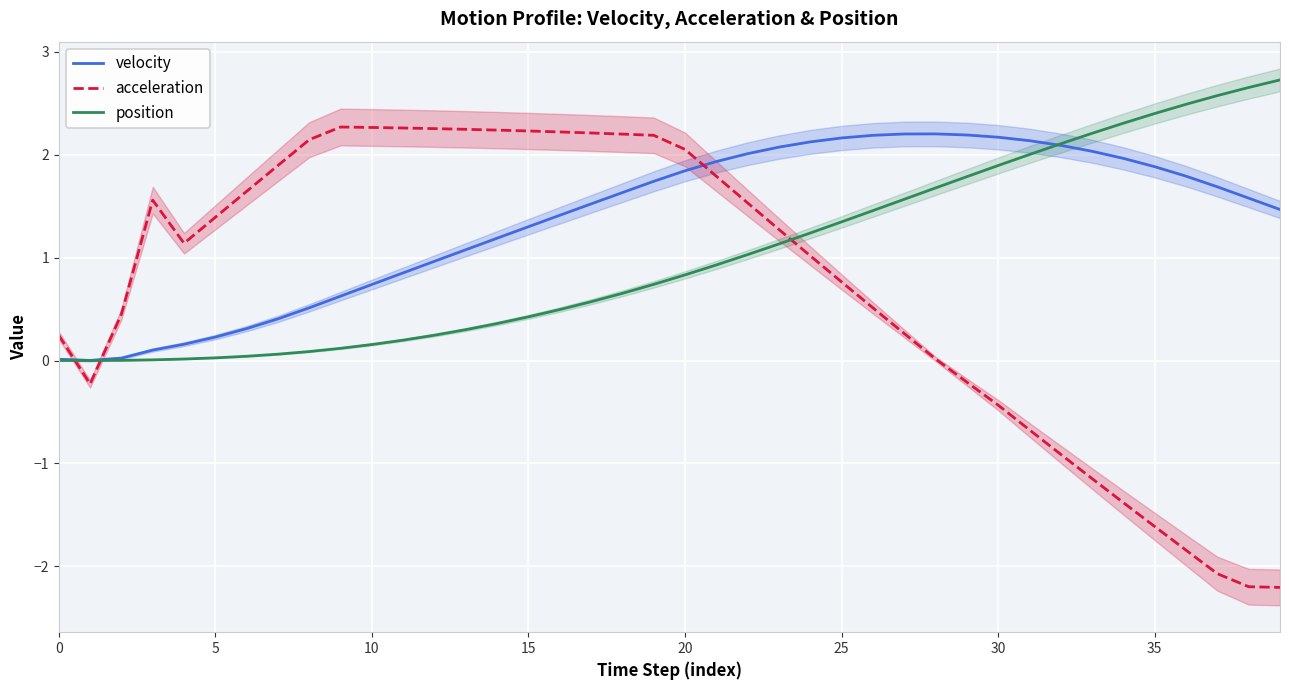

True or false: acceleration has a value of -0.7 at 34.

False